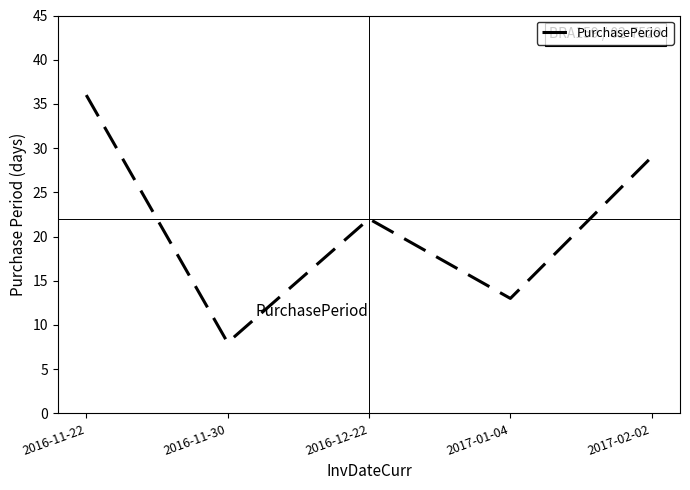

What is the ratio of the value at 2017-01-04 to the value at 2017-02-02?

0.4